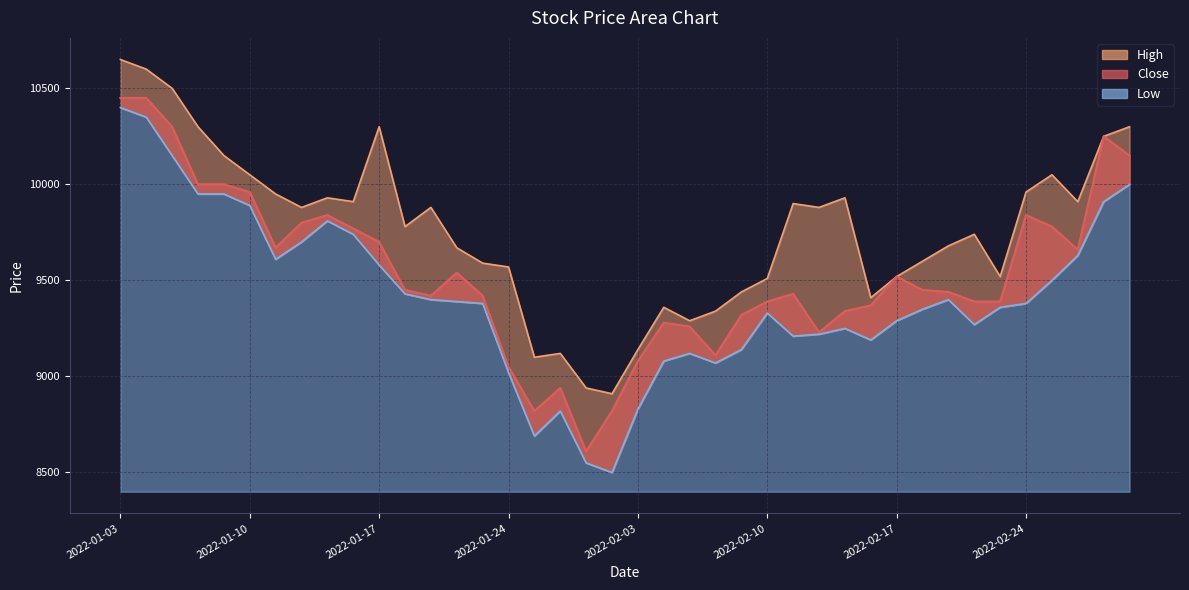

Reading right to left, what are all the values shown in this chart?

Close: 2022-03-03=10150	2022-03-02=10250	2022-02-28=9660	2022-02-25=9780	2022-02-24=9840	2022-02-23=9390	2022-02-22=9390	2022-02-21=9440	2022-02-18=9450	2022-02-17=9520	2022-02-16=9370	2022-02-15=9340	2022-02-14=9230	2022-02-11=9430	2022-02-10=9390	2022-02-09=9320	2022-02-08=9110	2022-02-07=9260	2022-02-04=9280	2022-02-03=9080	2022-01-28=8820	2022-01-27=8610	2022-01-26=8940	2022-01-25=8820	2022-01-24=9050	2022-01-21=9420	2022-01-20=9540	2022-01-19=9420	2022-01-18=9450	2022-01-17=9700	2022-01-14=9770	2022-01-13=9840	2022-01-12=9800	2022-01-11=9670	2022-01-10=9960	2022-01-07=10000	2022-01-06=10000	2022-01-05=10300	2022-01-04=10450	2022-01-03=10450
High: 2022-03-03=10300	2022-03-02=10250	2022-02-28=9910	2022-02-25=10050	2022-02-24=9960	2022-02-23=9520	2022-02-22=9740	2022-02-21=9680	2022-02-18=9600	2022-02-17=9520	2022-02-16=9410	2022-02-15=9930	2022-02-14=9880	2022-02-11=9900	2022-02-10=9510	2022-02-09=9440	2022-02-08=9340	2022-02-07=9290	2022-02-04=9360	2022-02-03=9140	2022-01-28=8910	2022-01-27=8940	2022-01-26=9120	2022-01-25=9100	2022-01-24=9570	2022-01-21=9590	2022-01-20=9670	2022-01-19=9880	2022-01-18=9780	2022-01-17=10300	2022-01-14=9910	2022-01-13=9930	2022-01-12=9880	2022-01-11=9950	2022-01-10=10050	2022-01-07=10150	2022-01-06=10300	2022-01-05=10500	2022-01-04=10600	2022-01-03=10650
Low: 2022-03-03=10000	2022-03-02=9910	2022-02-28=9630	2022-02-25=9500	2022-02-24=9380	2022-02-23=9360	2022-02-22=9270	2022-02-21=9400	2022-02-18=9350	2022-02-17=9290	2022-02-16=9190	2022-02-15=9250	2022-02-14=9220	2022-02-11=9210	2022-02-10=9330	2022-02-09=9140	2022-02-08=9070	2022-02-07=9120	2022-02-04=9080	2022-02-03=8830	2022-01-28=8500	2022-01-27=8550	2022-01-26=8820	2022-01-25=8690	2022-01-24=9020	2022-01-21=9380	2022-01-20=9390	2022-01-19=9400	2022-01-18=9430	2022-01-17=9580	2022-01-14=9740	2022-01-13=9810	2022-01-12=9700	2022-01-11=9610	2022-01-10=9890	2022-01-07=9950	2022-01-06=9950	2022-01-05=10150	2022-01-04=10350	2022-01-03=10400